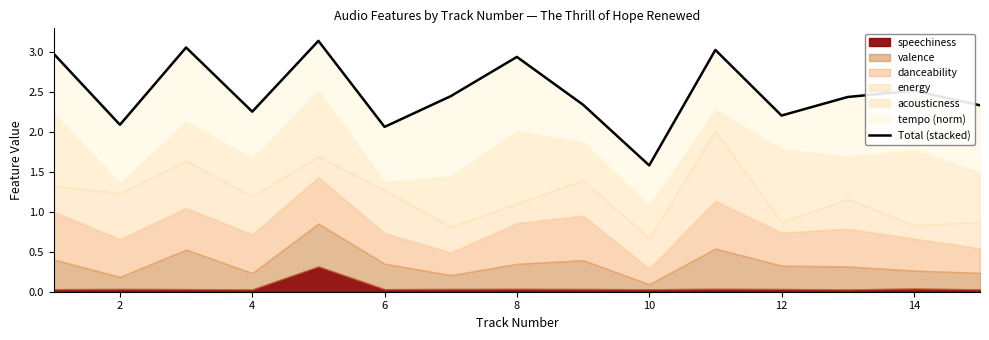

Reading left to right, list all the values displayed in this chart.

3.0	2.1	3.1	2.3	3.1	2.1	2.4	2.9	2.3	1.6	3.0	2.2	2.4	2.5	2.3